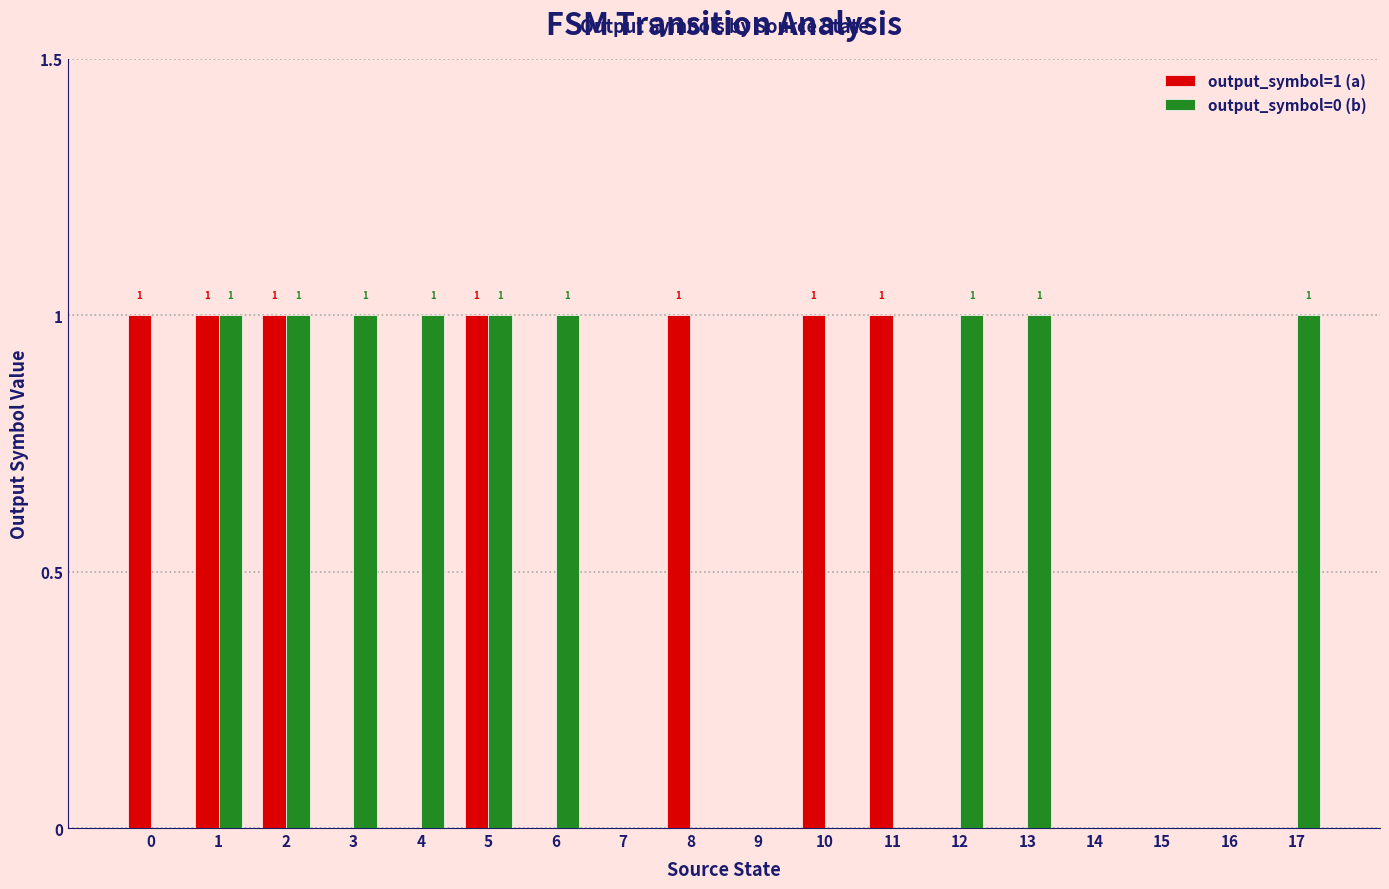

What is the highest value of the output_symbol=0 (b) series?

1